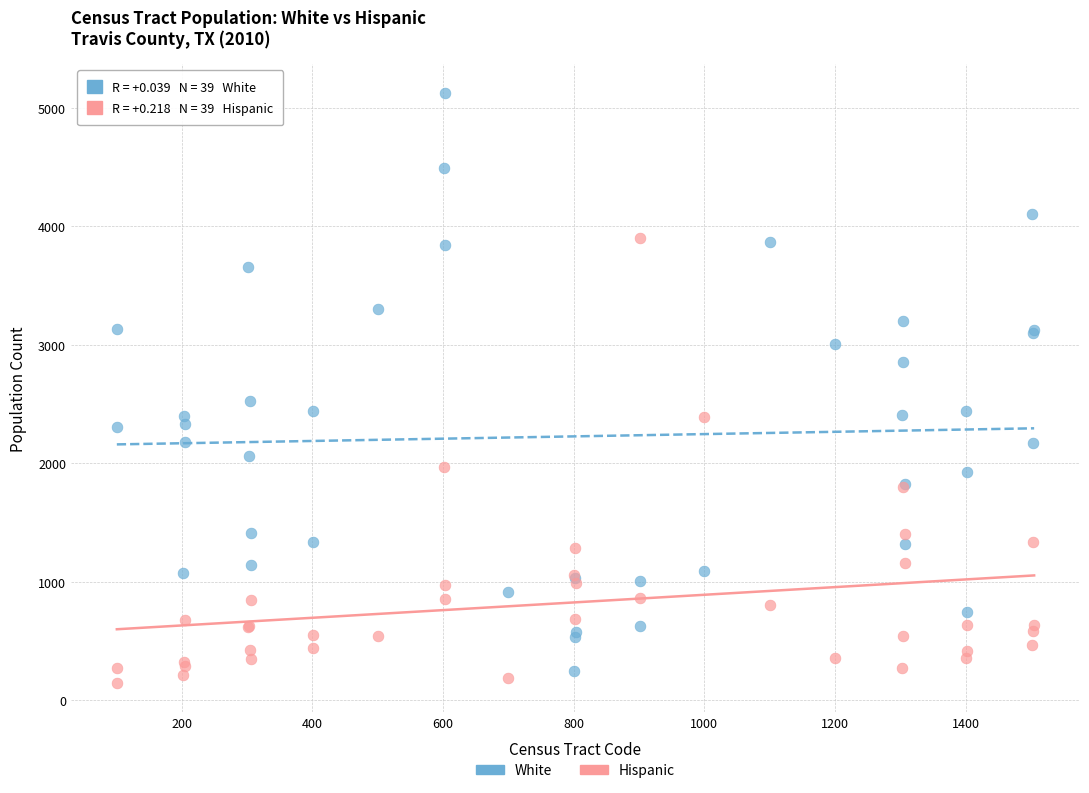

Which series reaches the maximum Y coordinate?

White